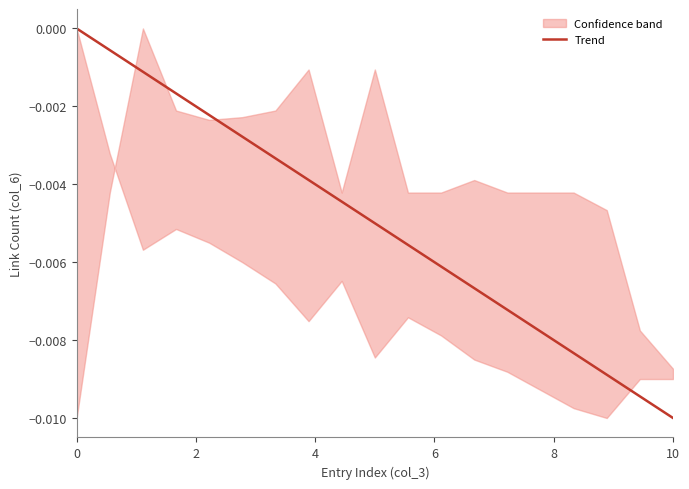

The chart shows a value of -0.0 at 10. True or false?

False